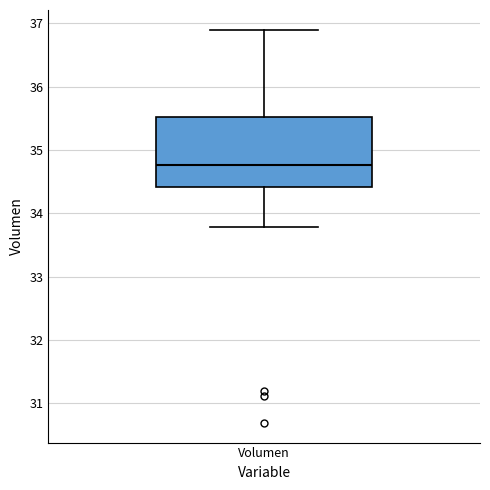

Where does the upper whisker of the box for Volumen end on the y-axis? The values are not printed on the chart, so give them approximately, as read against the axis.

36.9